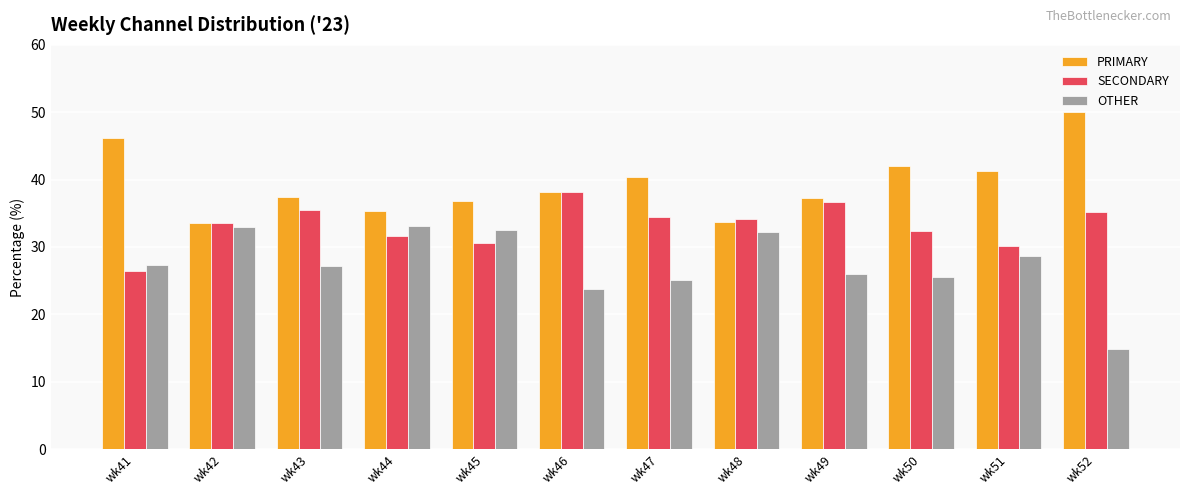

At wk47, list the series in order from smallest to largest.

OTHER, SECONDARY, PRIMARY